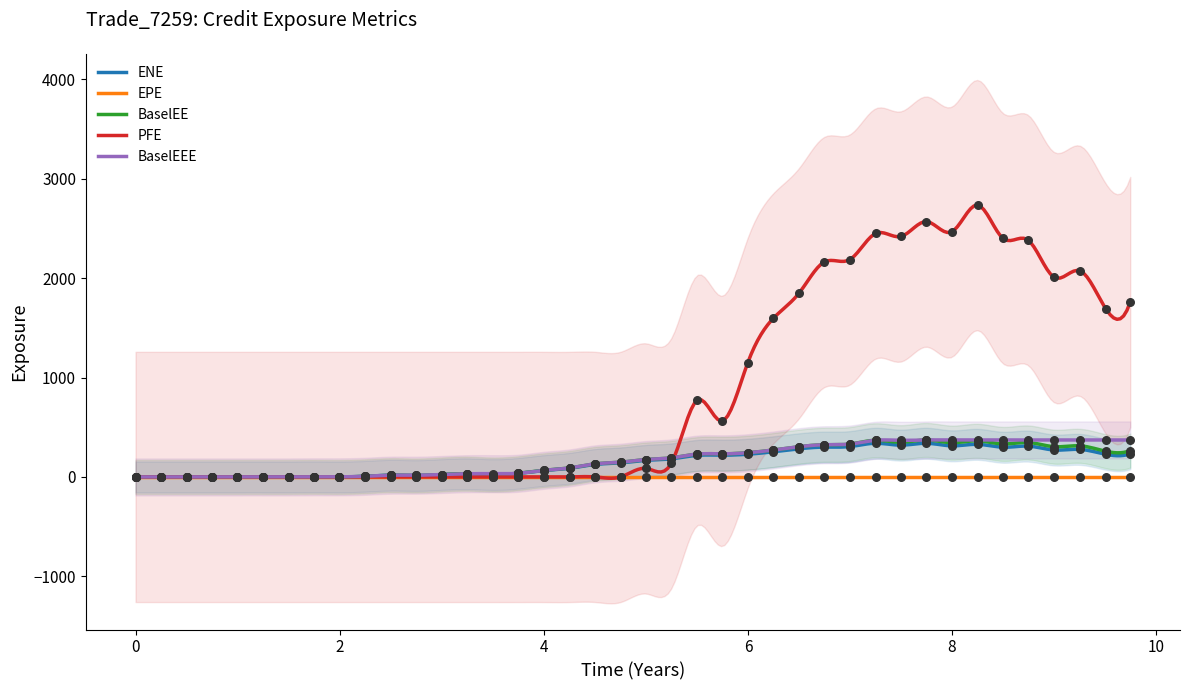

What is the total value across all series at 8.0?

3498.2